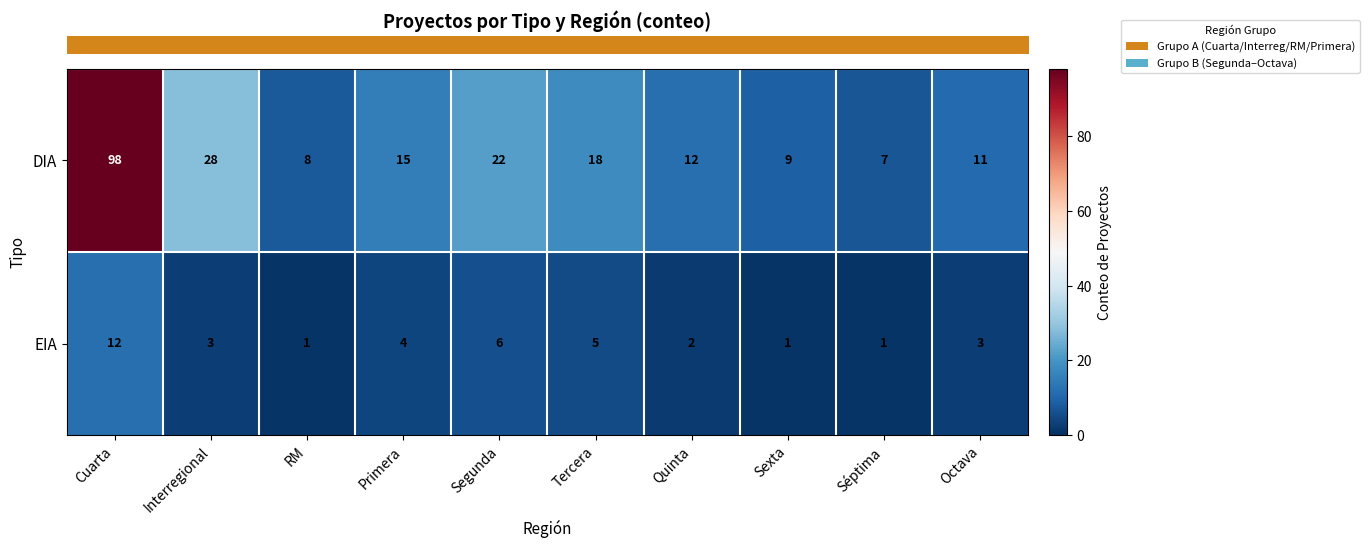

How many categories are shown in the chart?

10